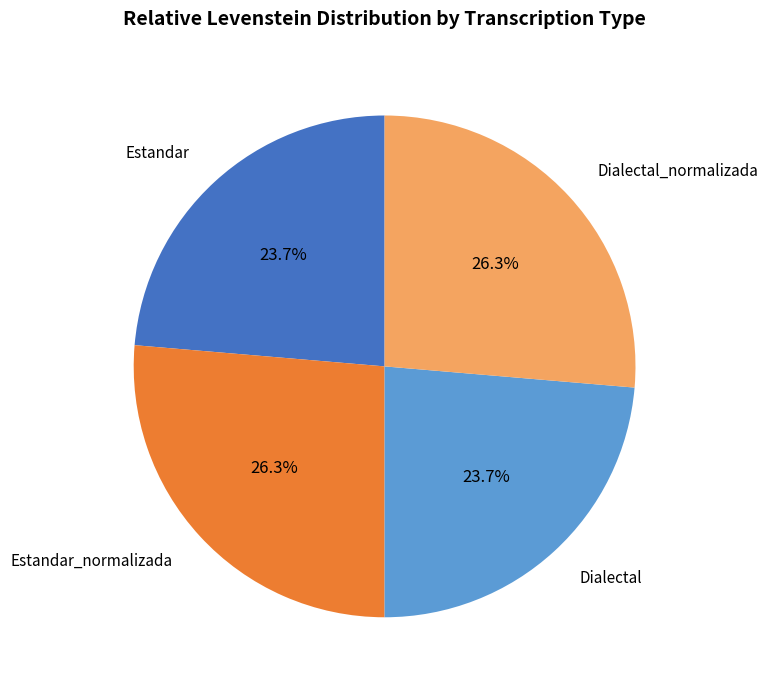

Is there any slice that represents more than half of the pie?

No